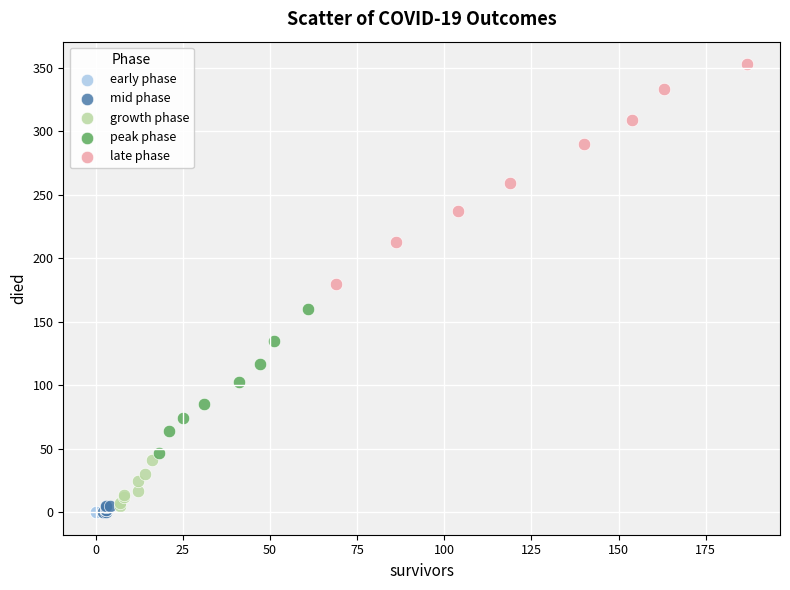

Which series contains the highest Y value?

late phase